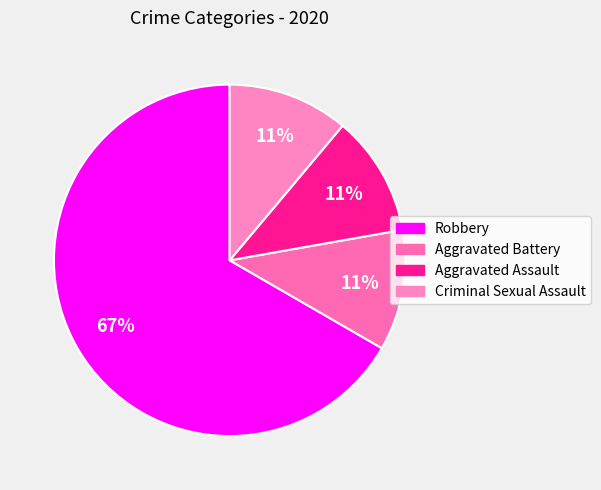

True or false: Robbery accounts for 67% of the total.

True